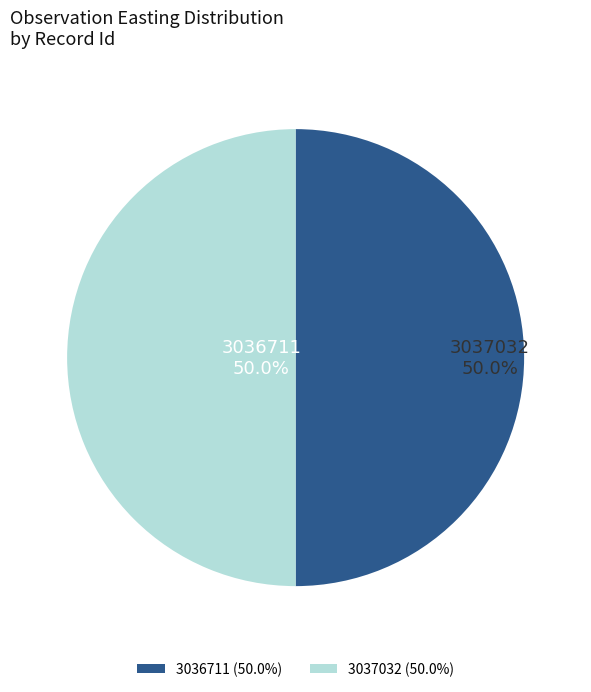

To the nearest percent, what is the average slice percentage?

50%